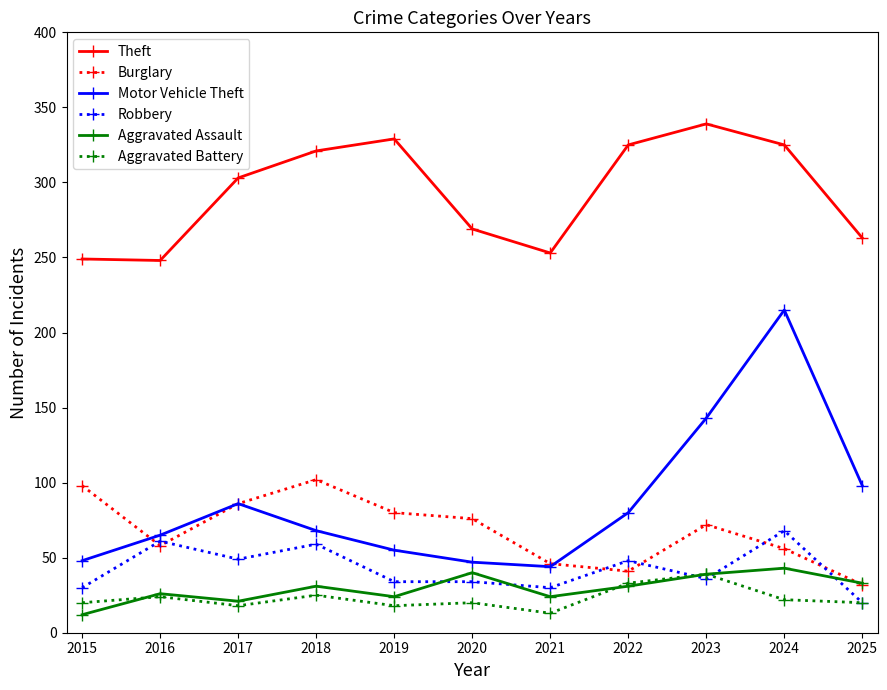

In Burglary, how many points are lower than both neighbors (excluding endpoints)?

2